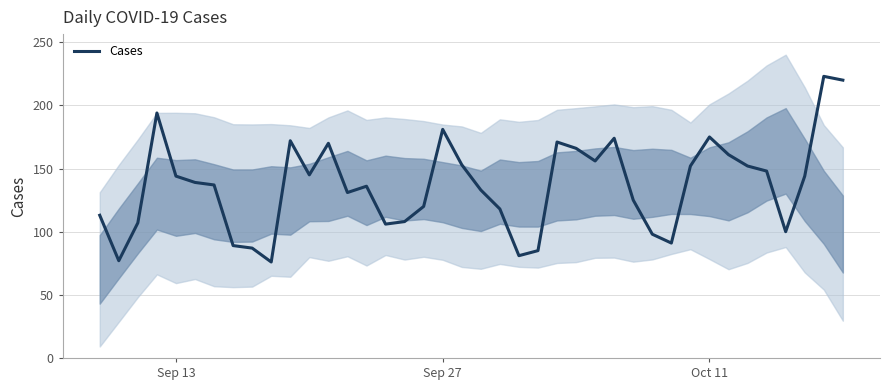

The value at 22 is 143. True or false?

False